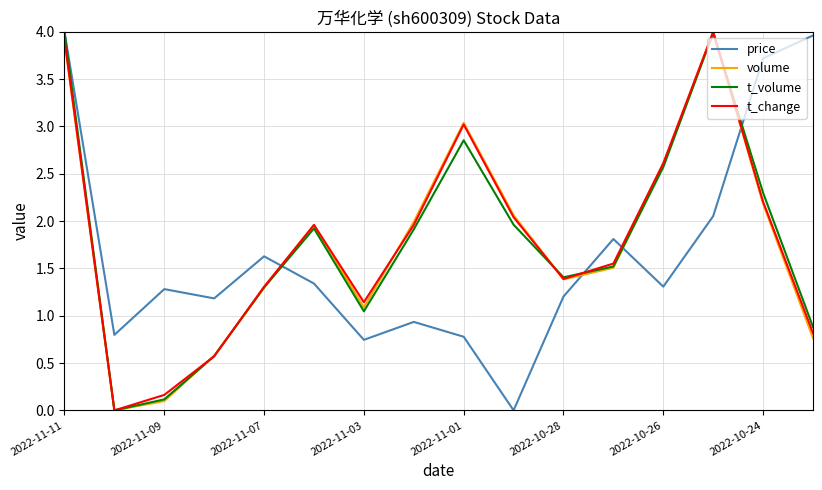

How many values in t_change are above zero?

15